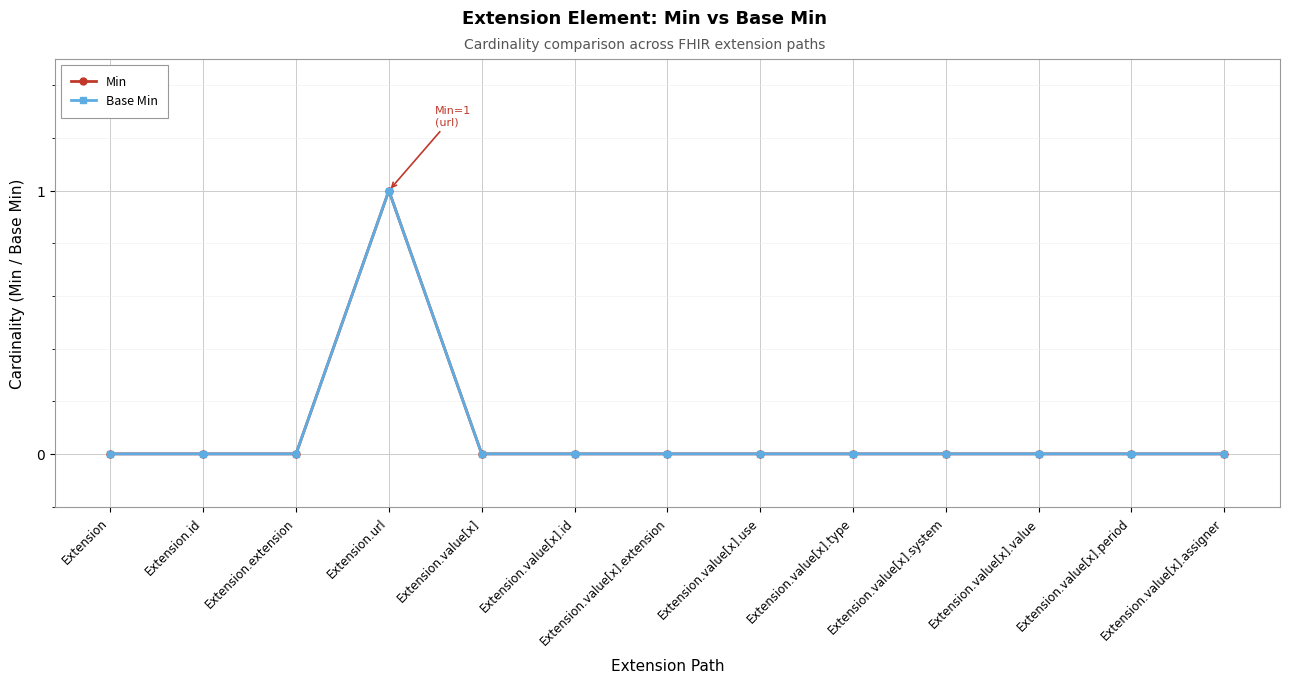

At Extension.value[x].id, list the series in order from largest to smallest.

Min, Base Min